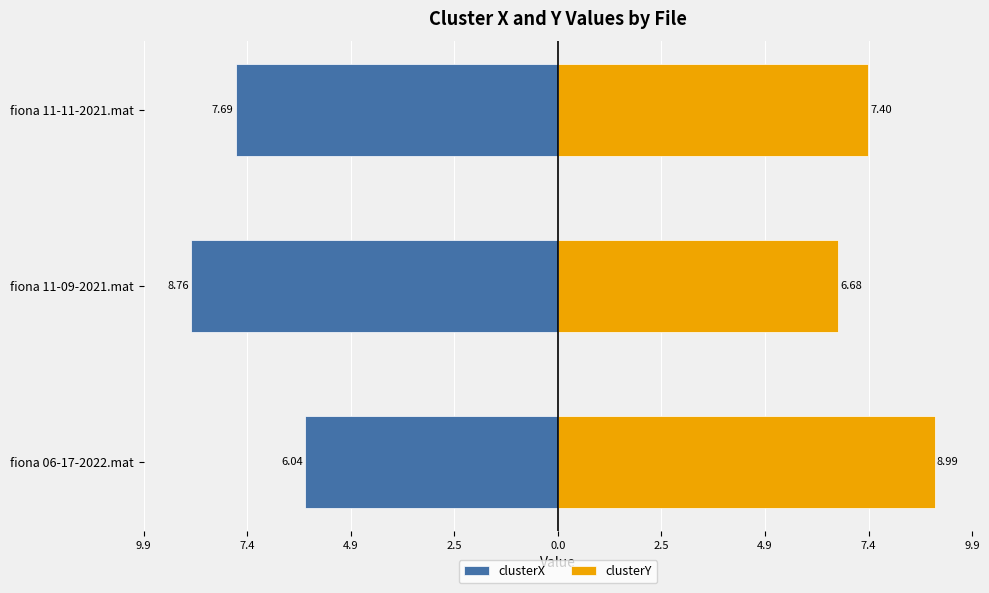

Is the value of clusterY at fiona 11-09-2021.mat greater than the value of clusterX at fiona 11-11-2021.mat?

Yes